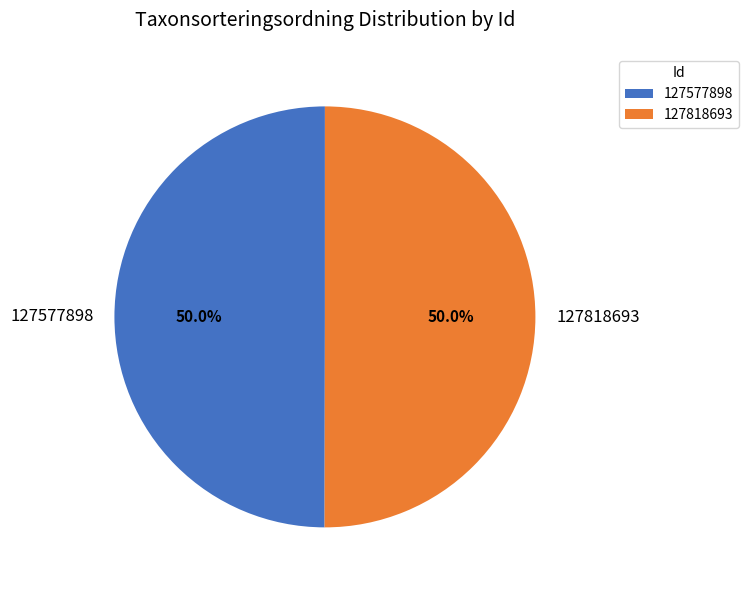

What percentage is the 127818693 slice, to the nearest percent?

50%